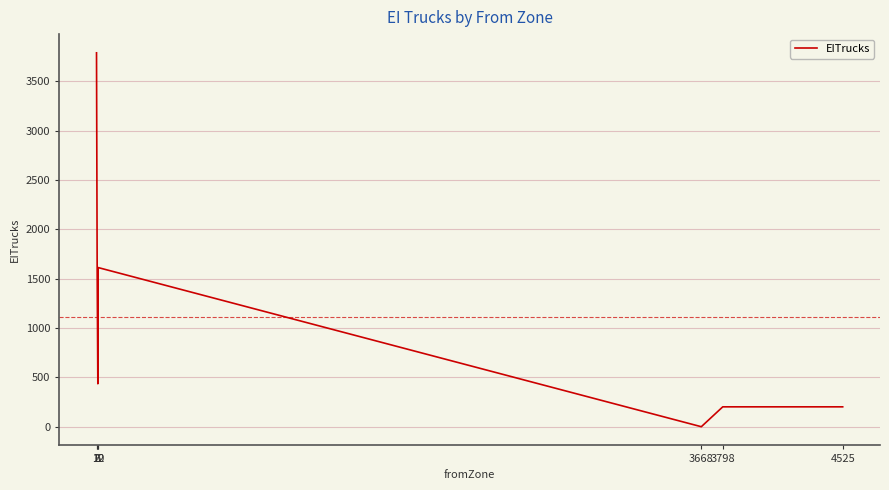

What is the sum of all values?

7815.4